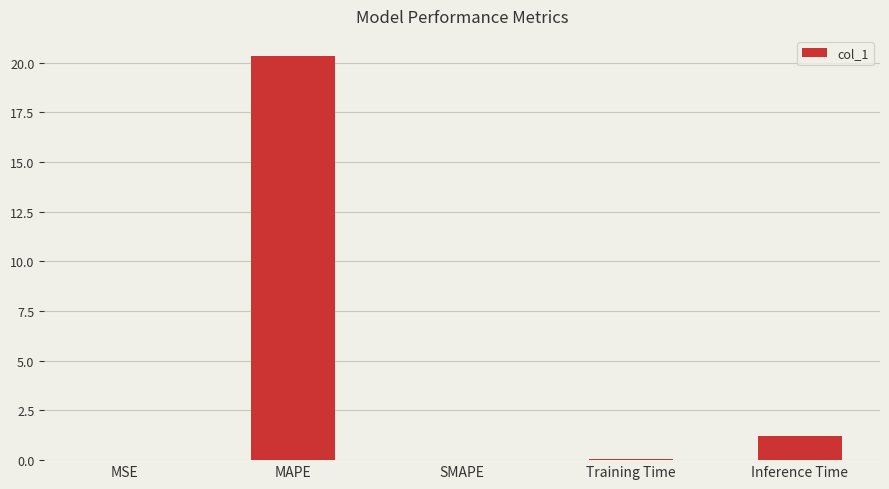

Read the value at MAPE.

20.3